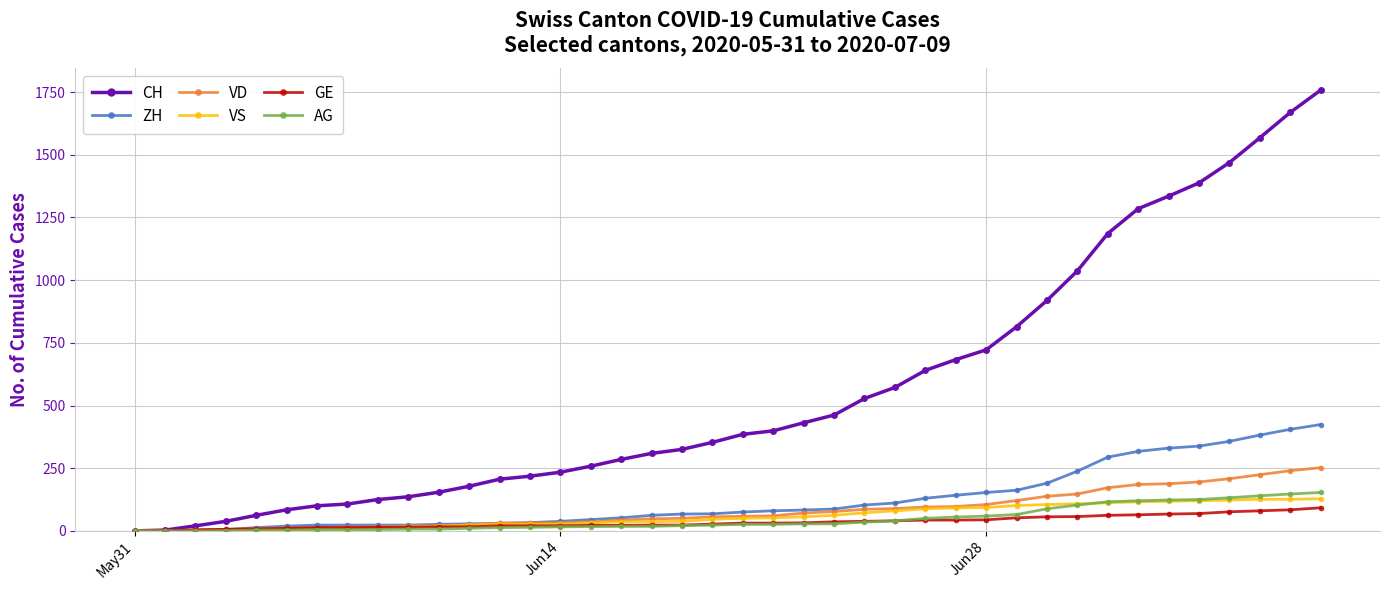

Which series has the largest total across all categories?

CH